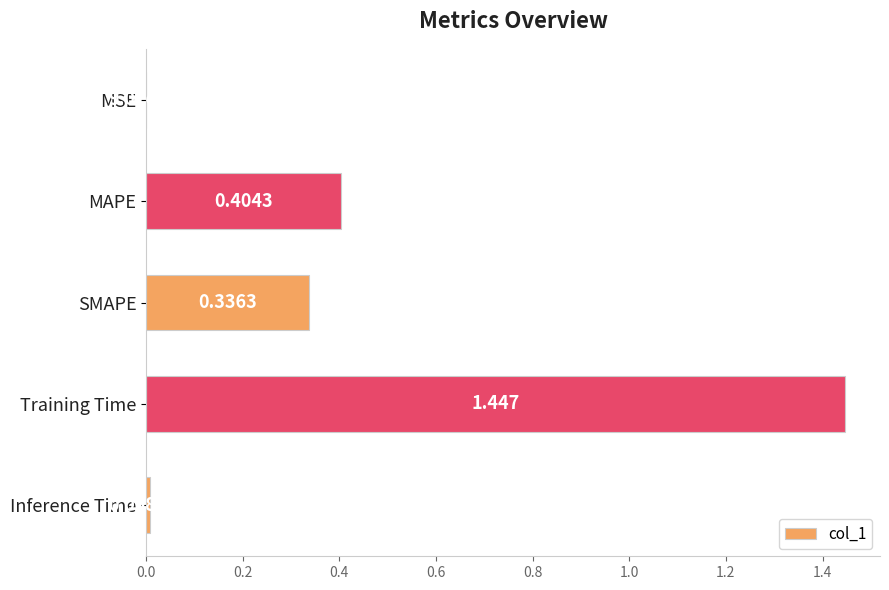

At which category does the chart reach its peak across all series?

Training Time